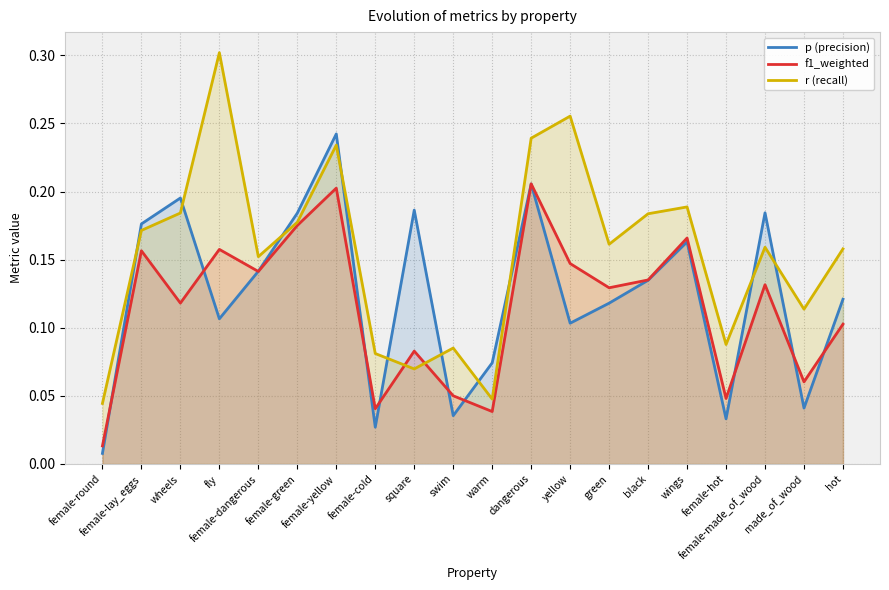

At which category does f1_weighted reach its first local peak?

female-lay_eggs